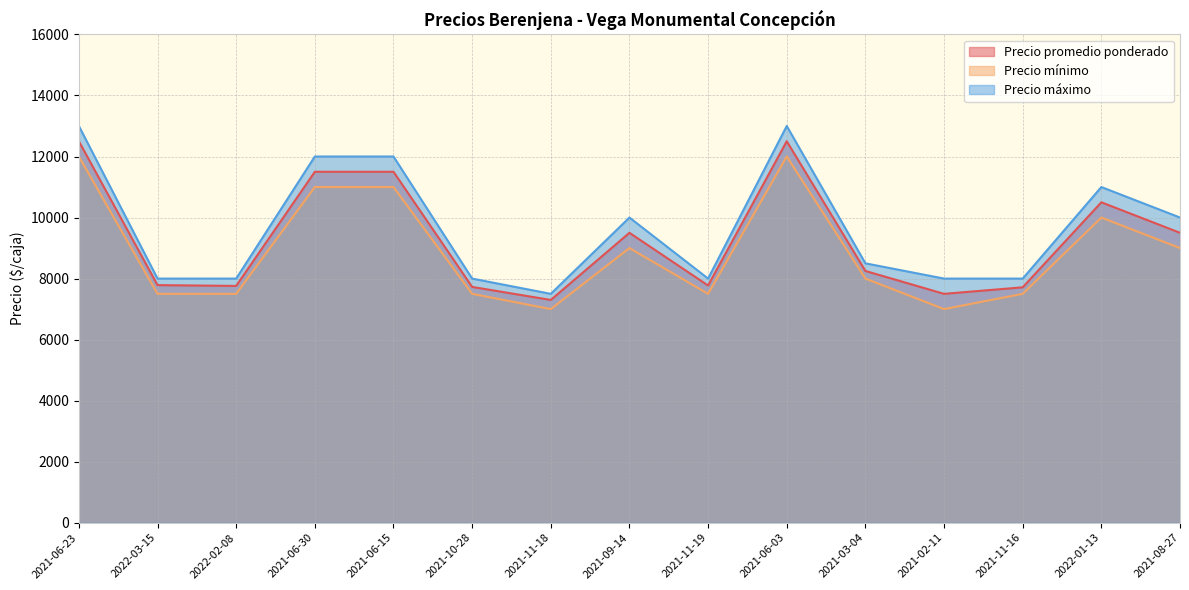

Reading left to right, list all the values displayed in this chart.

Precio promedio ponderado: 12500	7786	7760	11500	11500	7727	7300	9500	7773	12500	8250	7500	7714	10500	9500
Precio mínimo: 12000	7500	7500	11000	11000	7500	7000	9000	7500	12000	8000	7000	7500	10000	9000
Precio máximo: 13000	8000	8000	12000	12000	8000	7500	10000	8000	13000	8500	8000	8000	11000	10000